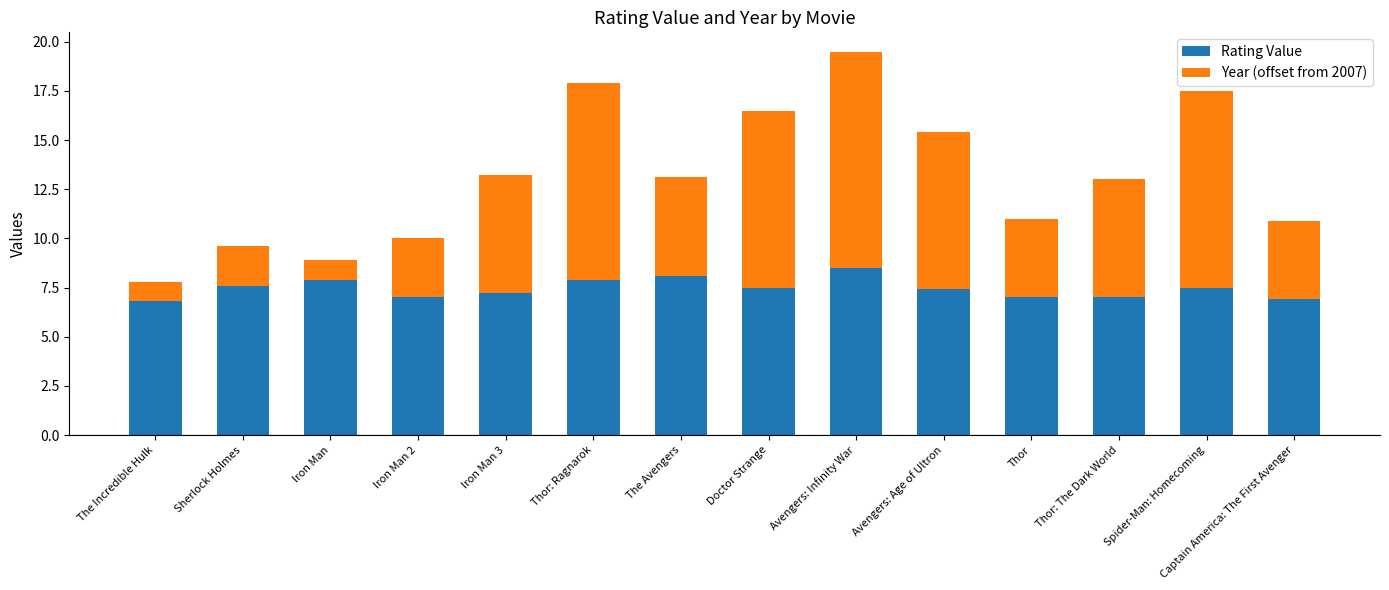

Does the chart contain stacked bars?

Yes